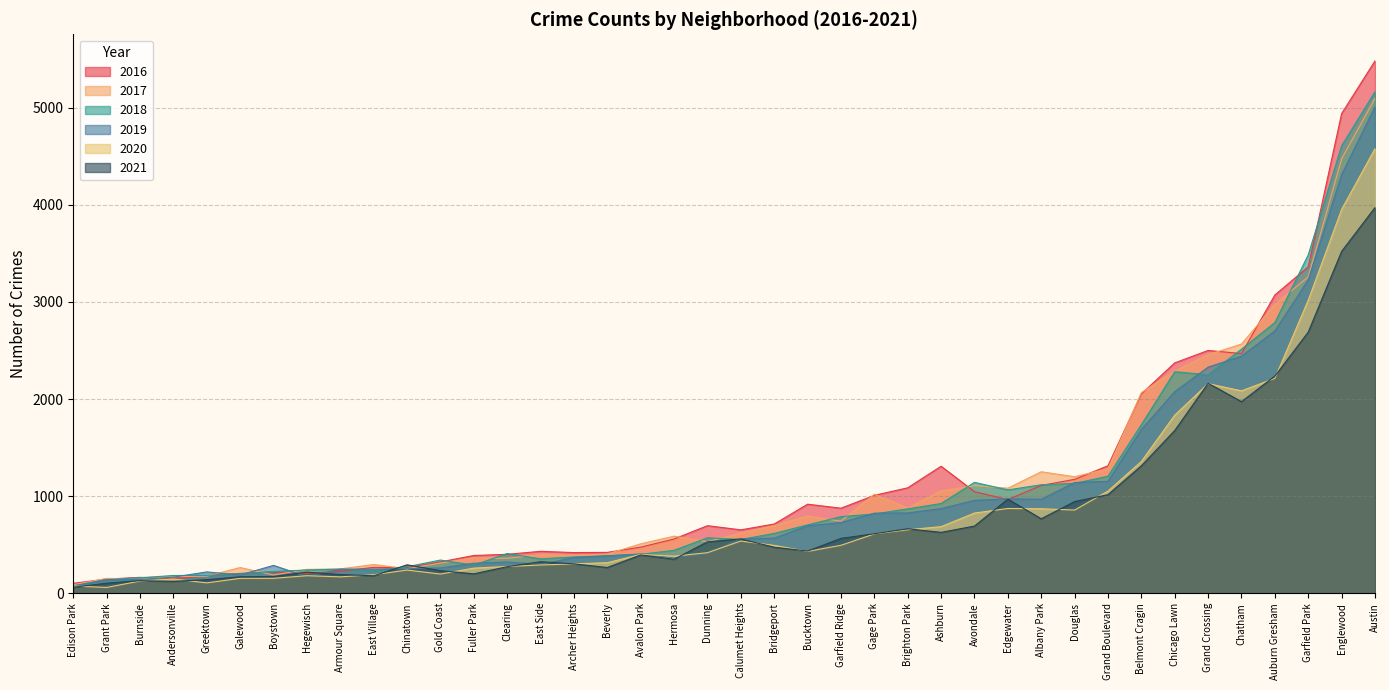

What is the difference between the highest and lowest values at Avalon Park?

114